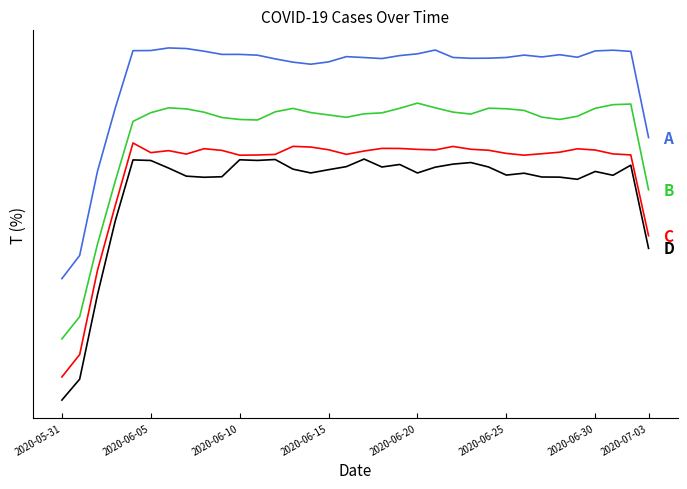

Does the chart have visible grid lines?

No